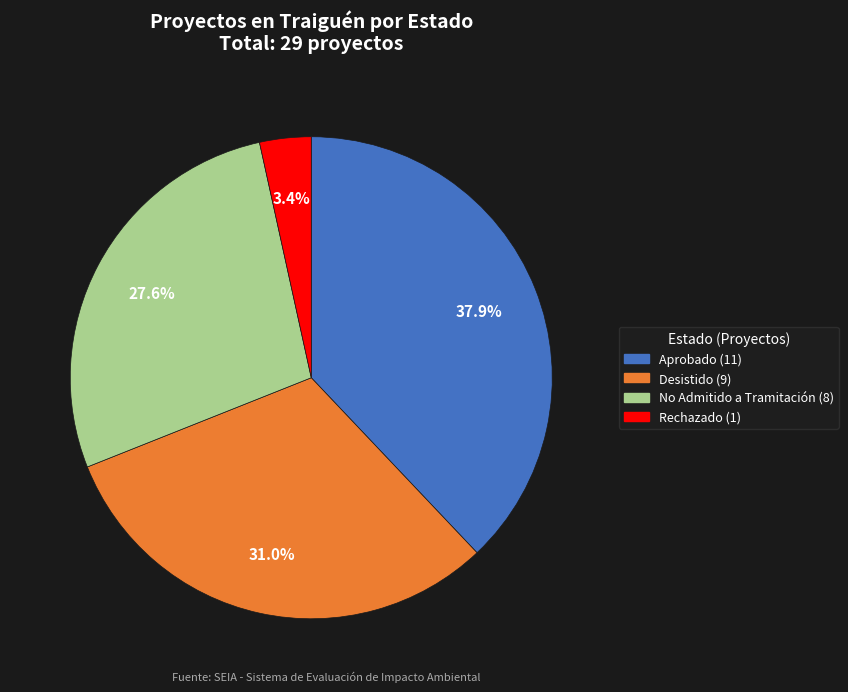

What is the ratio of the value at Desistido to the value at Aprobado?

0.8